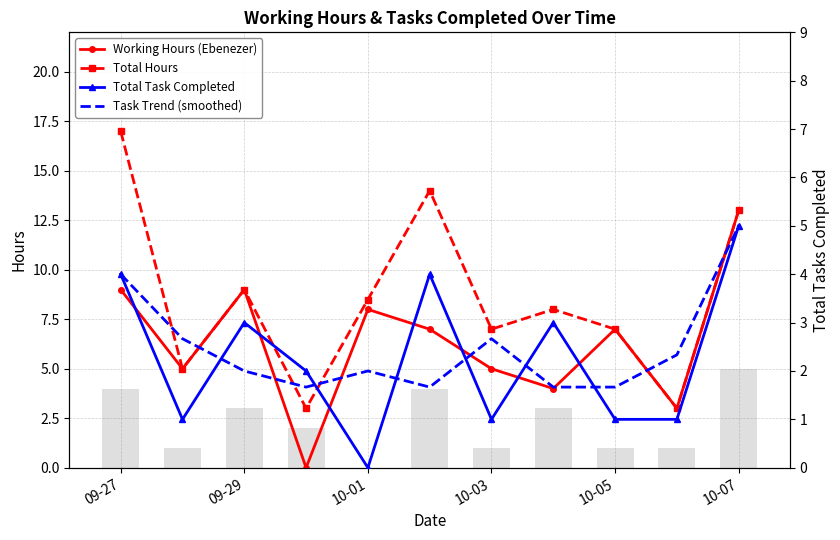

Where does the Total Task Completed series first go above 2?

09-27